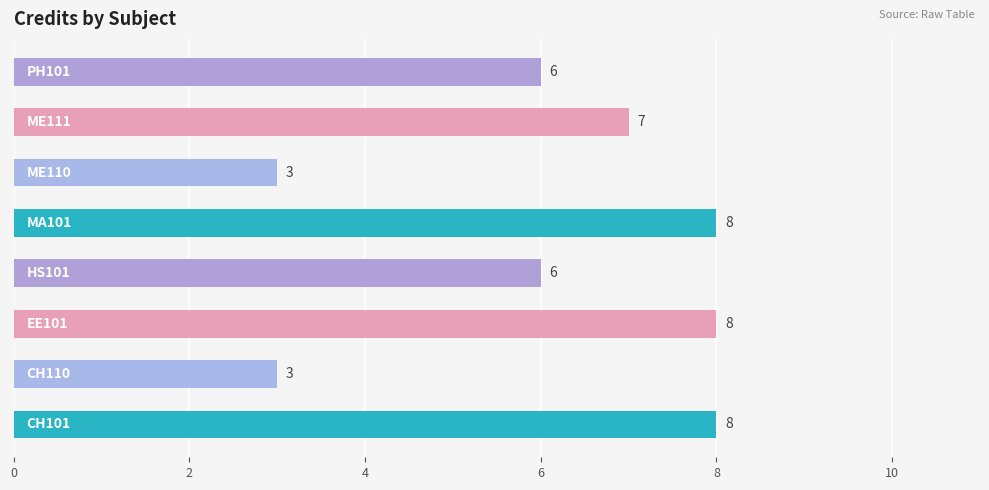

What is the difference between the second highest and second lowest values?

5